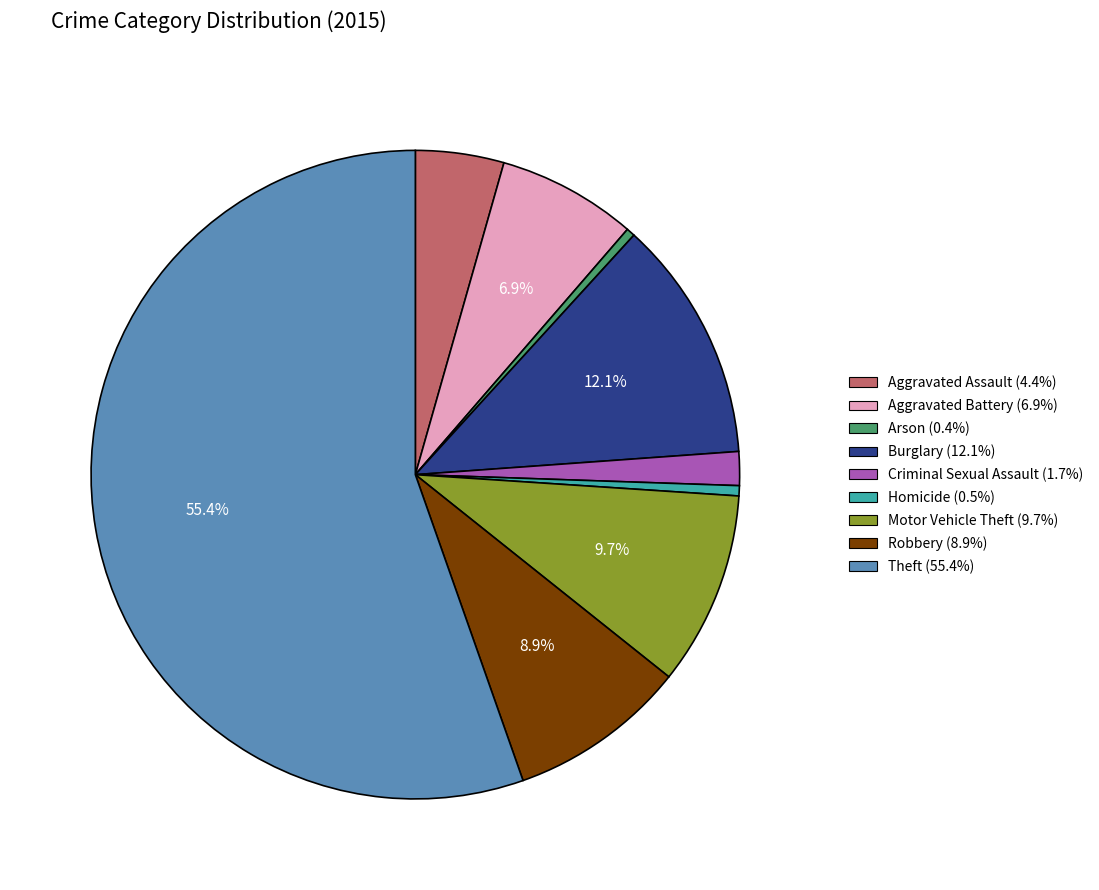

Is the sum of Theft and Aggravated Battery greater than half?

Yes